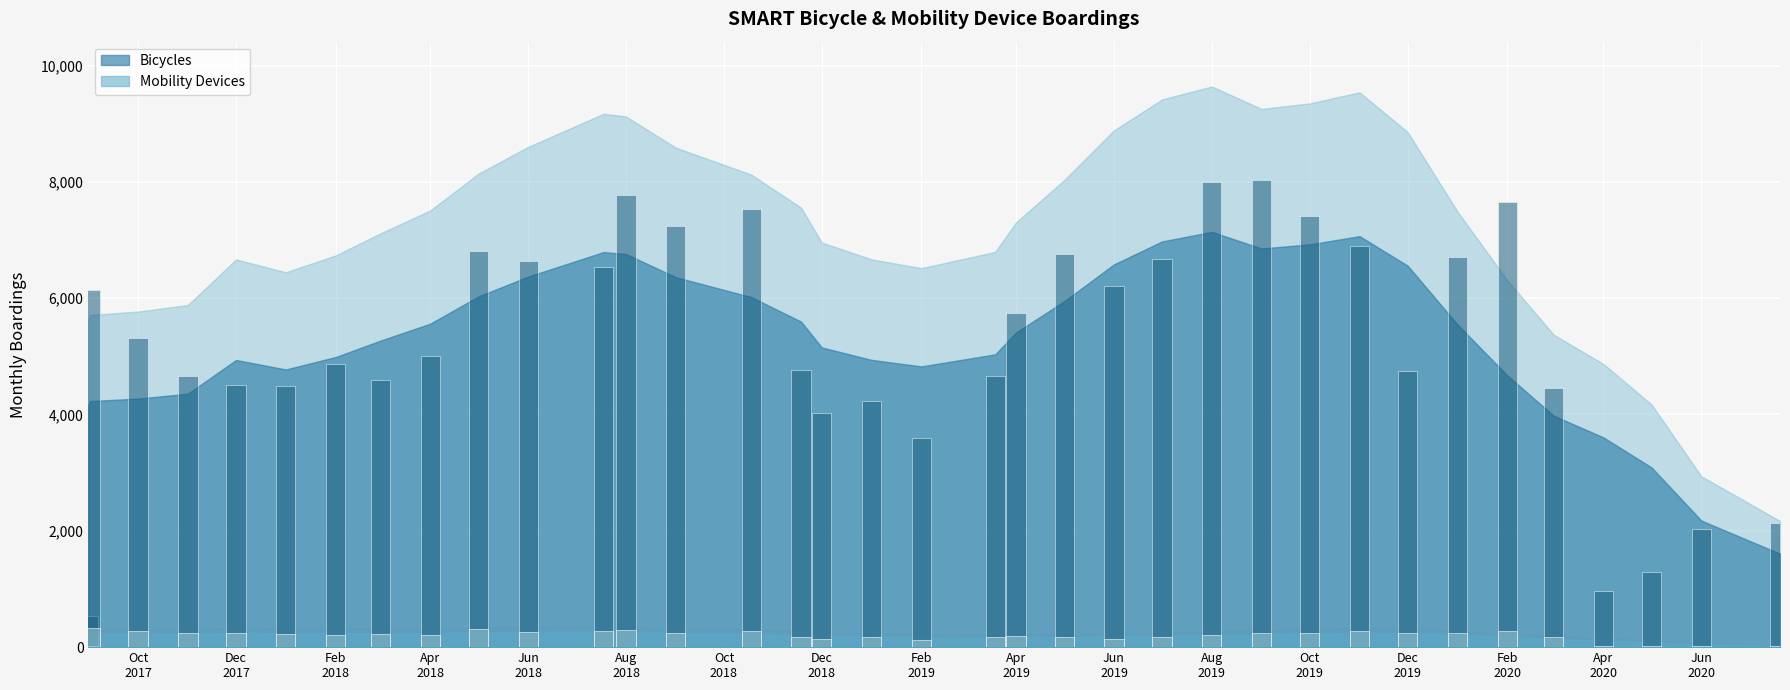

At 2019-11-01, list the series in order from largest to smallest.

Bicycles, Mobility Devices